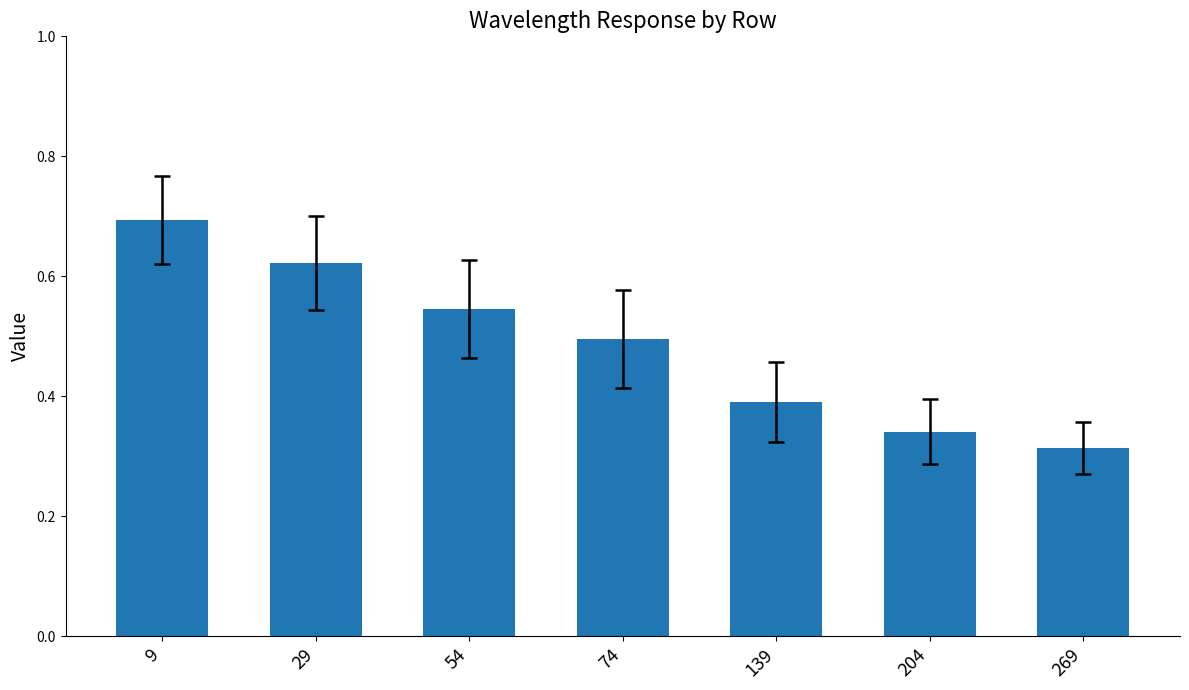

List the labels in order of value, smallest first.

269, 204, 139, 74, 54, 29, 9